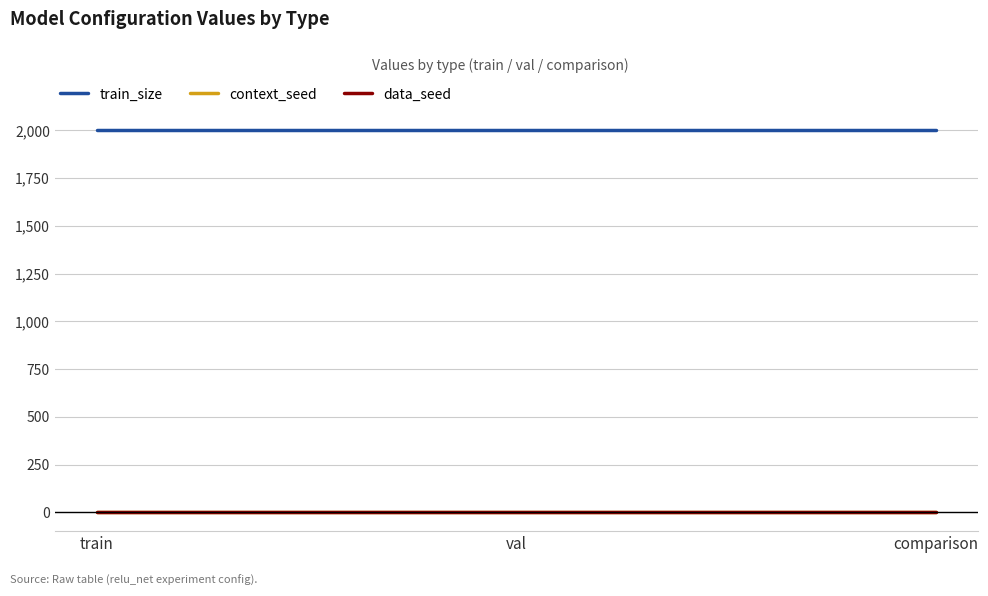

Between val and comparison, which is larger?

val